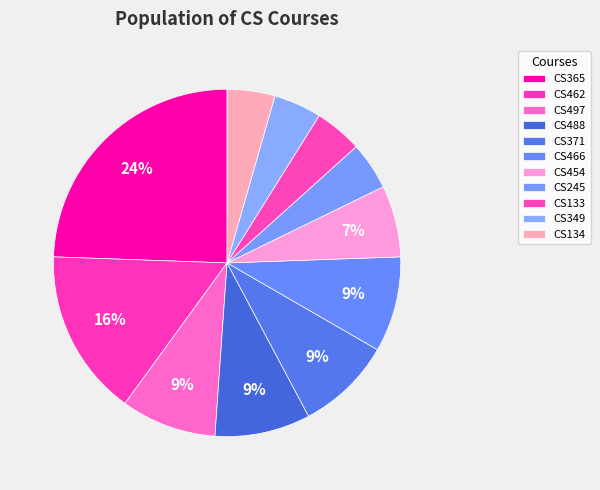

How many segments does this pie chart have?

11